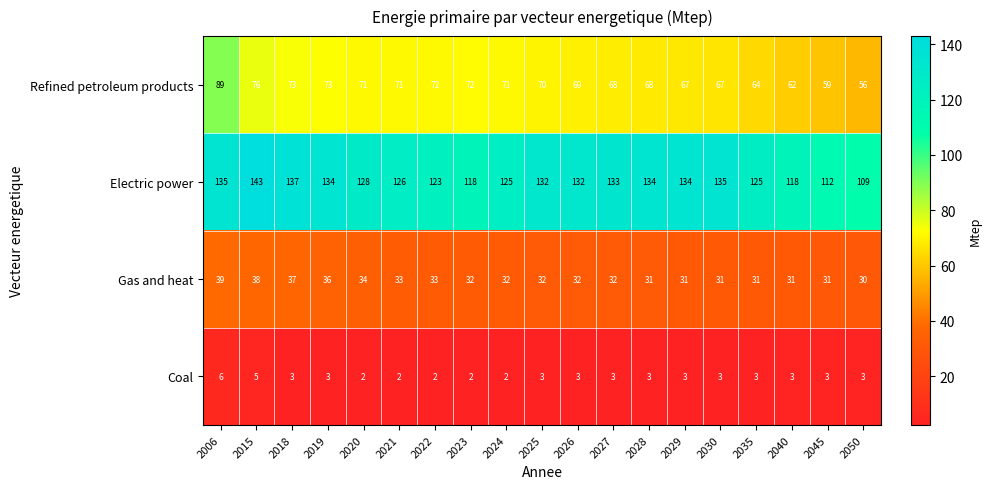

What is the sum of the Electric power values at 2040 and 2022?

241